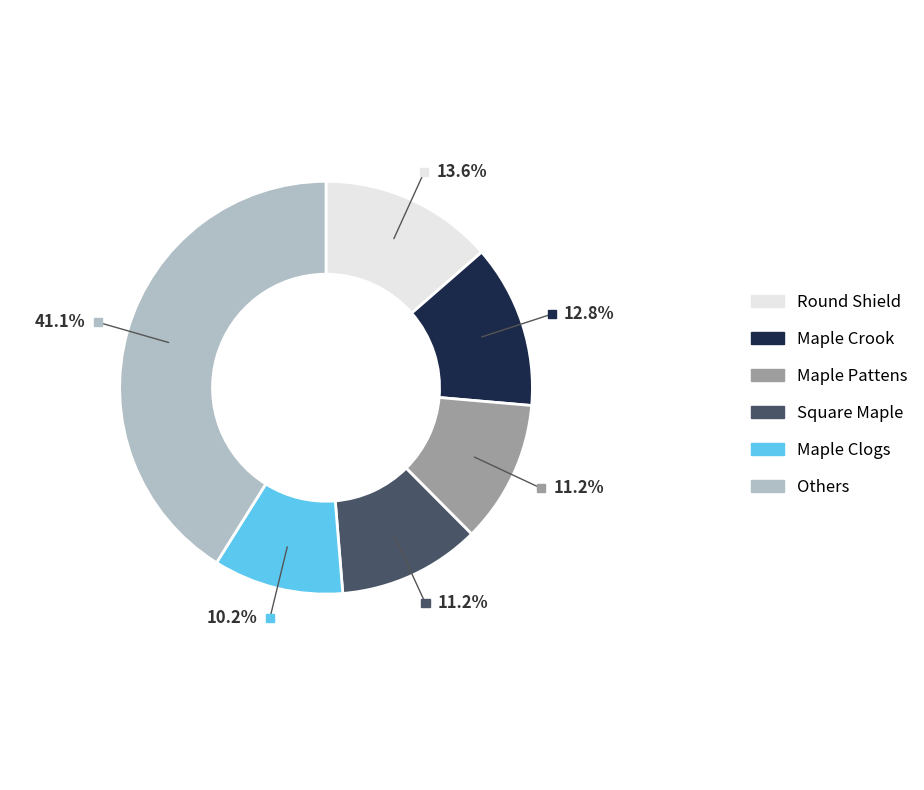

Is there any slice that represents more than half of the pie?

No